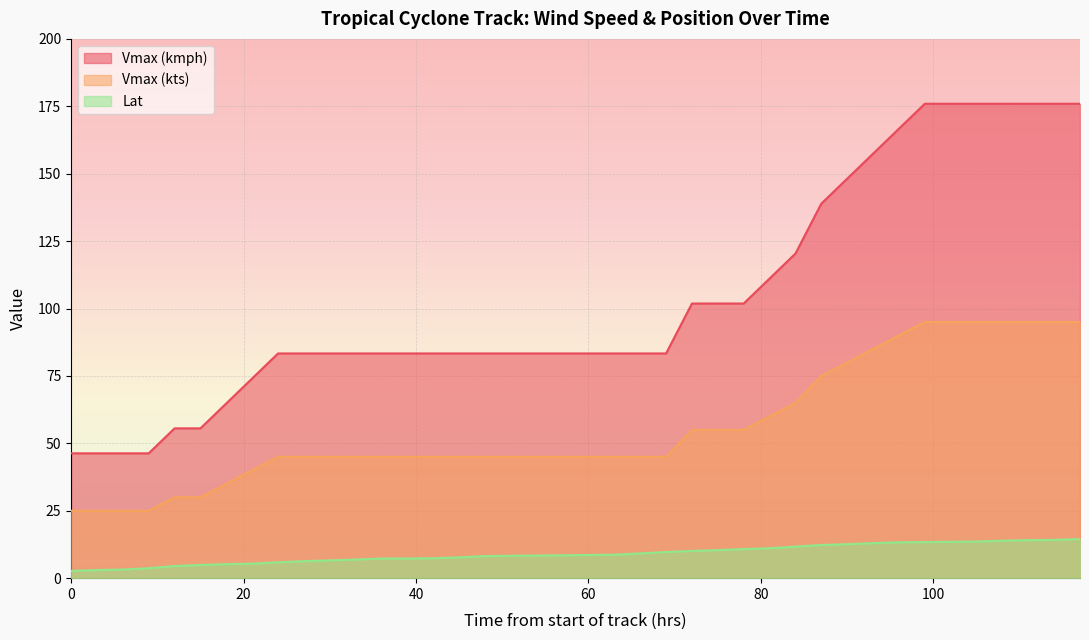

Is it true that Vmax (kts) equals 25.0 at 0?

True